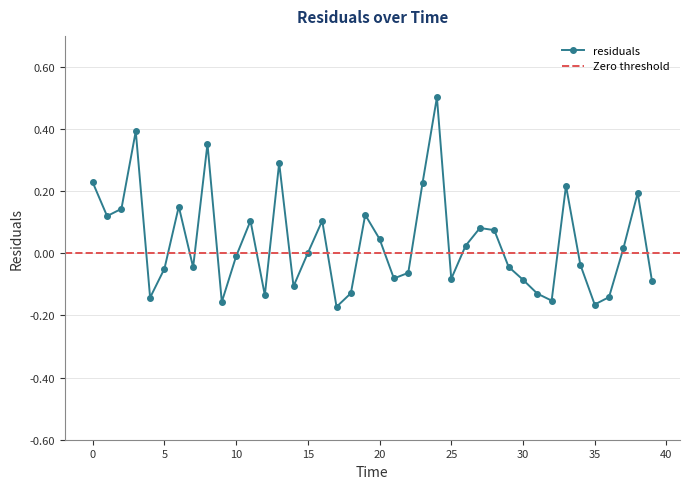

Where is the data nearest to the value 0?

15